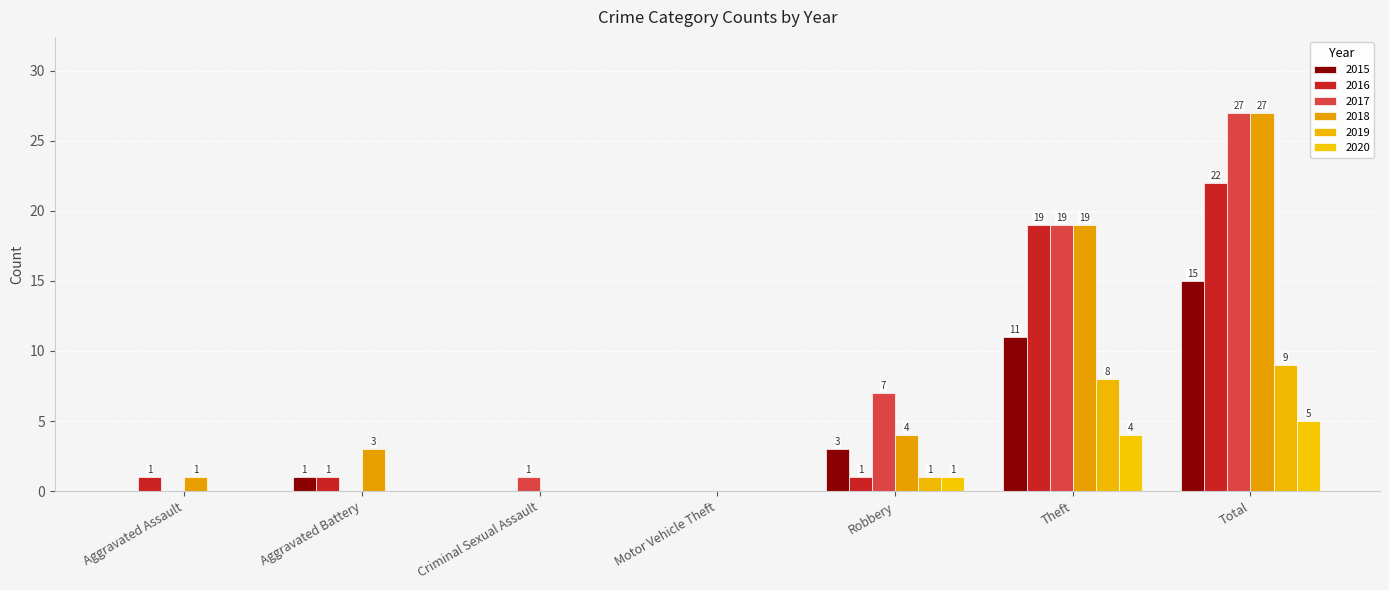

What is the total value across all series at Theft?

80